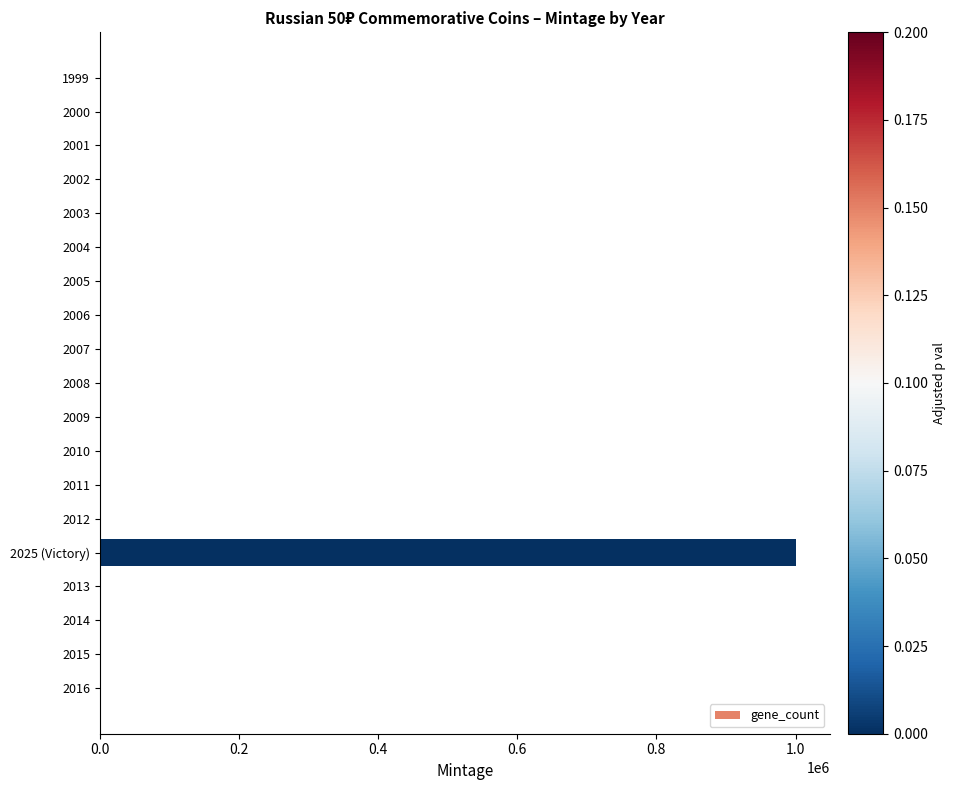

Reading bottom to top, extract all data points from this chart.

2016=1	2015=1	2014=1	2013=1	2025 (Victory)=1000000	2012=1	2011=1	2010=1	2009=1	2008=1	2007=1	2006=1	2005=1	2004=1	2003=1	2002=1	2001=1	2000=1	1999=1